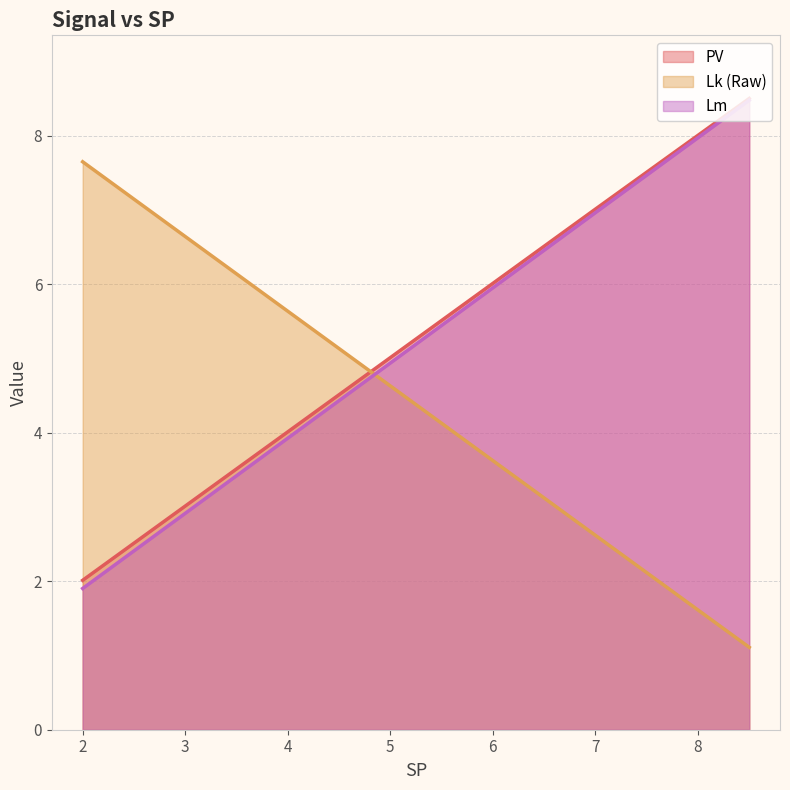

What is the maximum value shown in the chart?

8.5